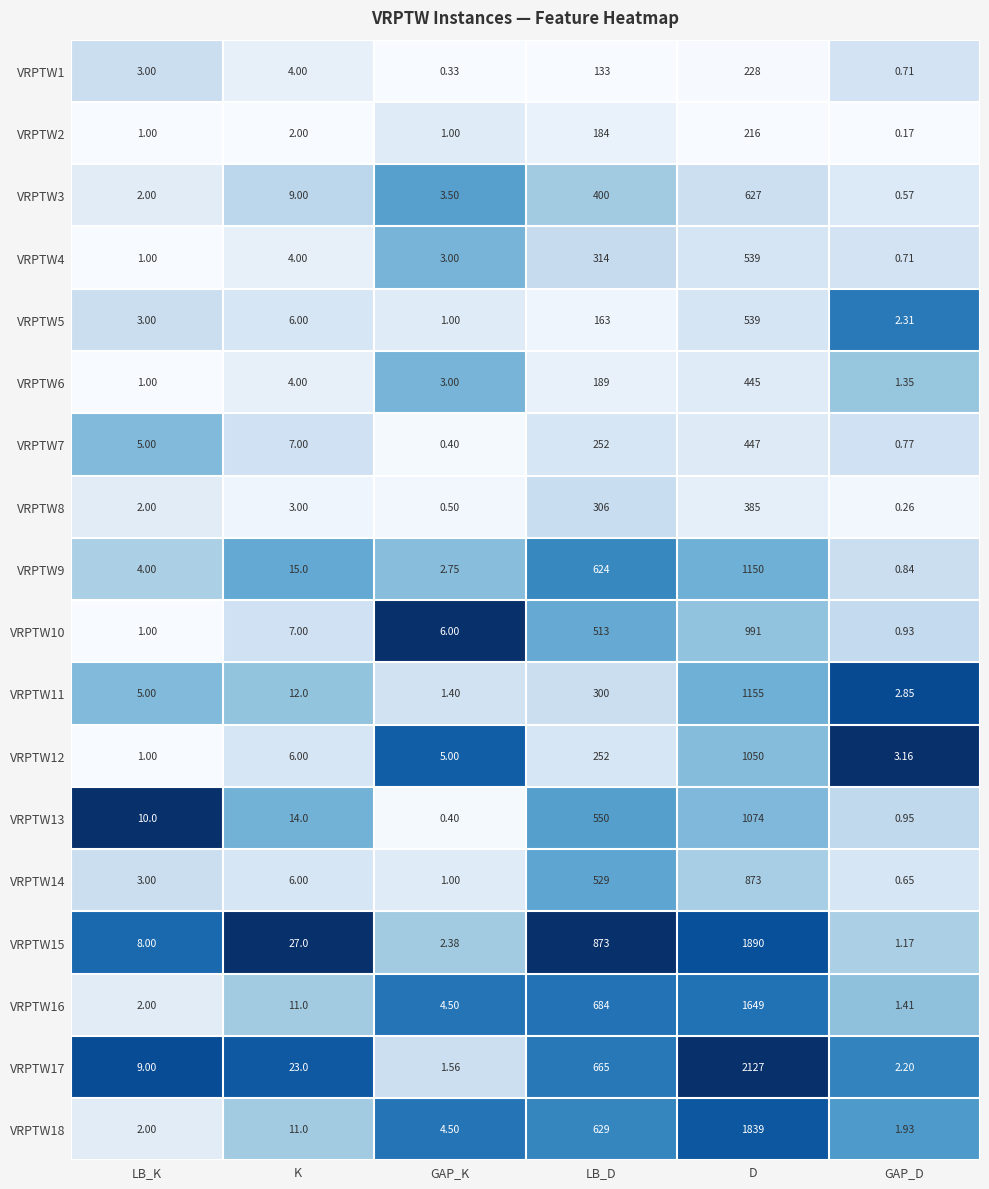

At which category is the sum across all series the highest?

D